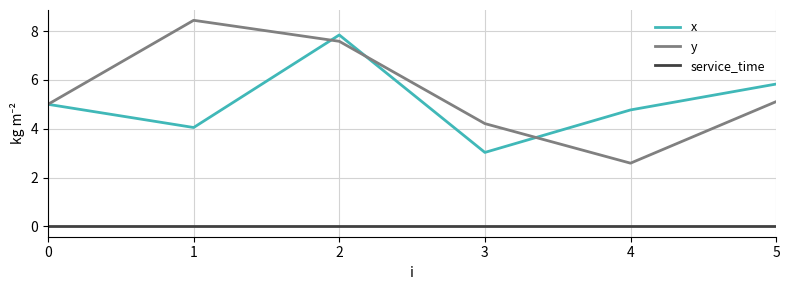

Where is the first local minimum for x?

1